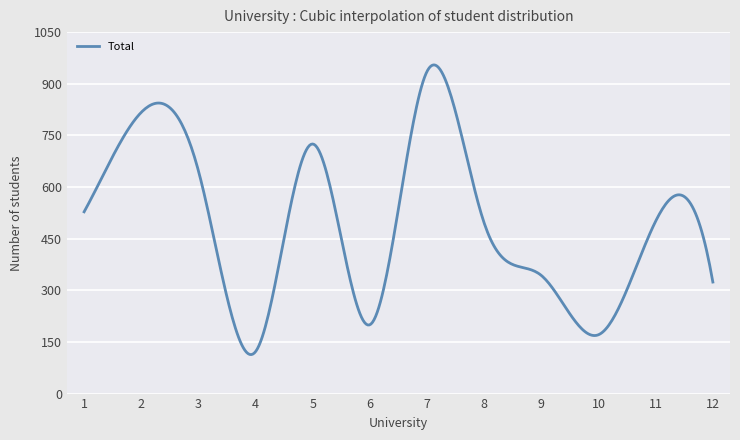

What is the greatest value displayed?

954.8